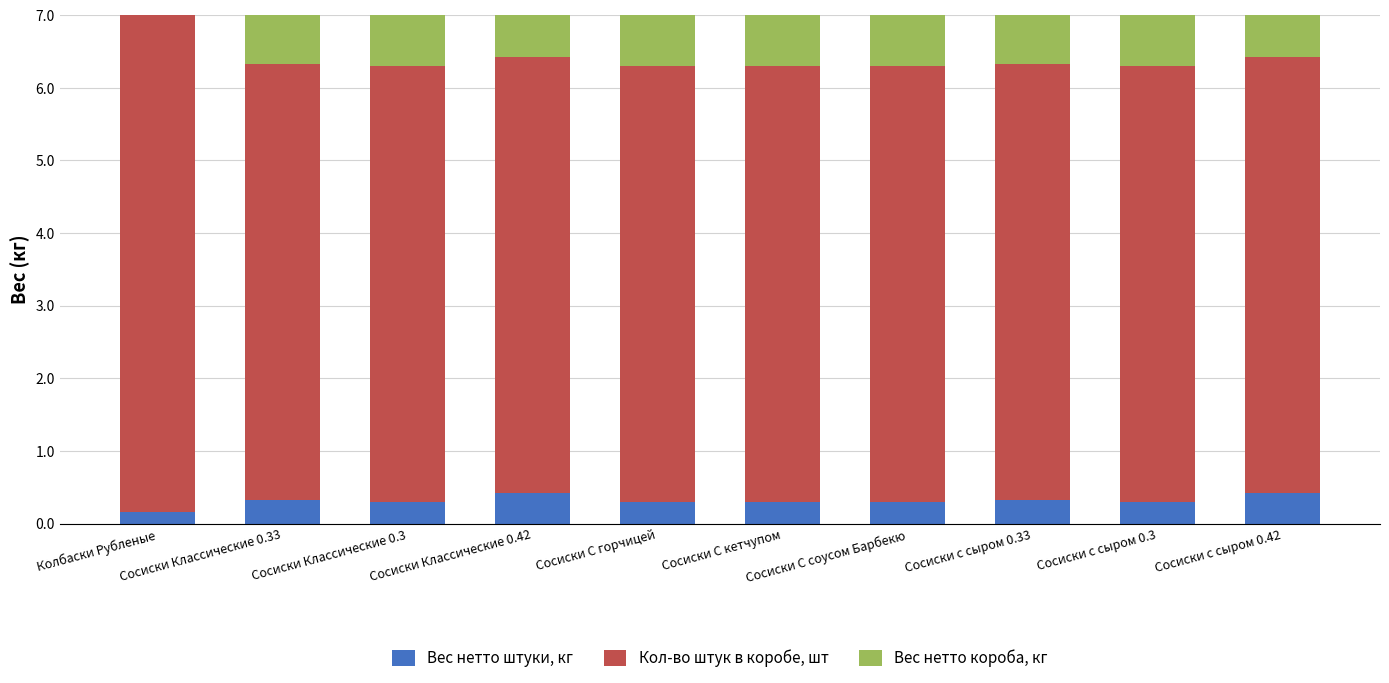

Which category has the highest value in the Вес нетто штуки, кг series?

Сосиски Классические 0.42